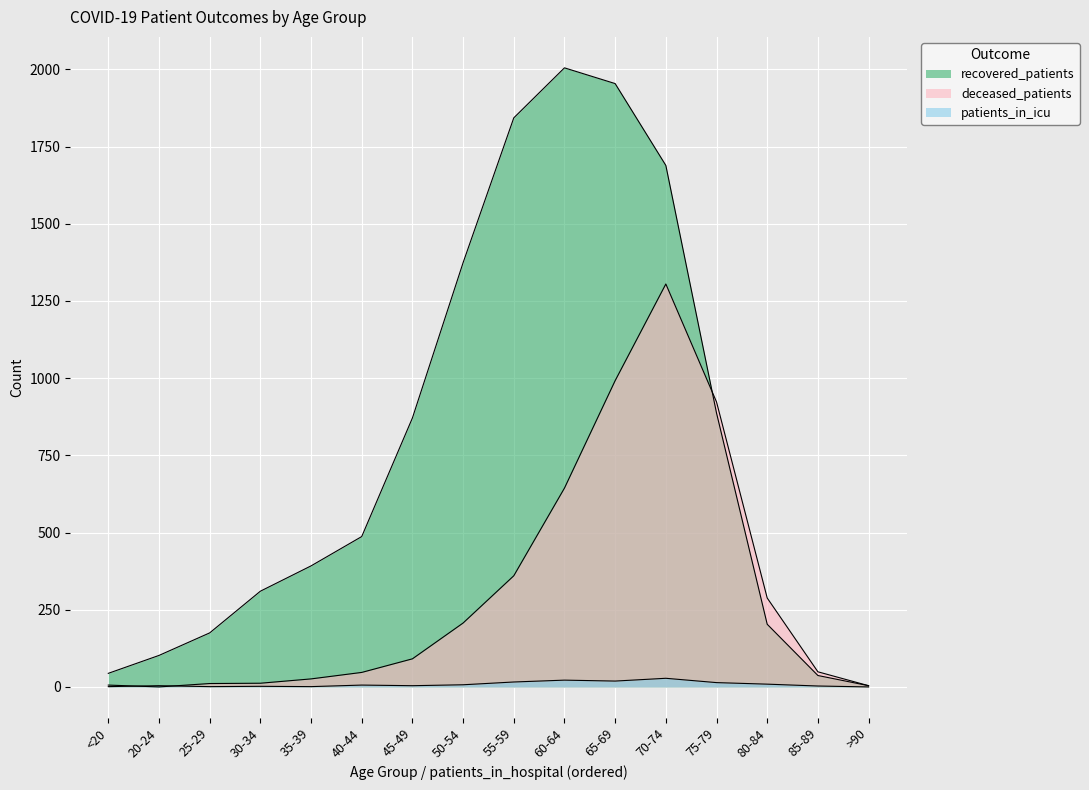

Which category has the highest value across all series?

60-64